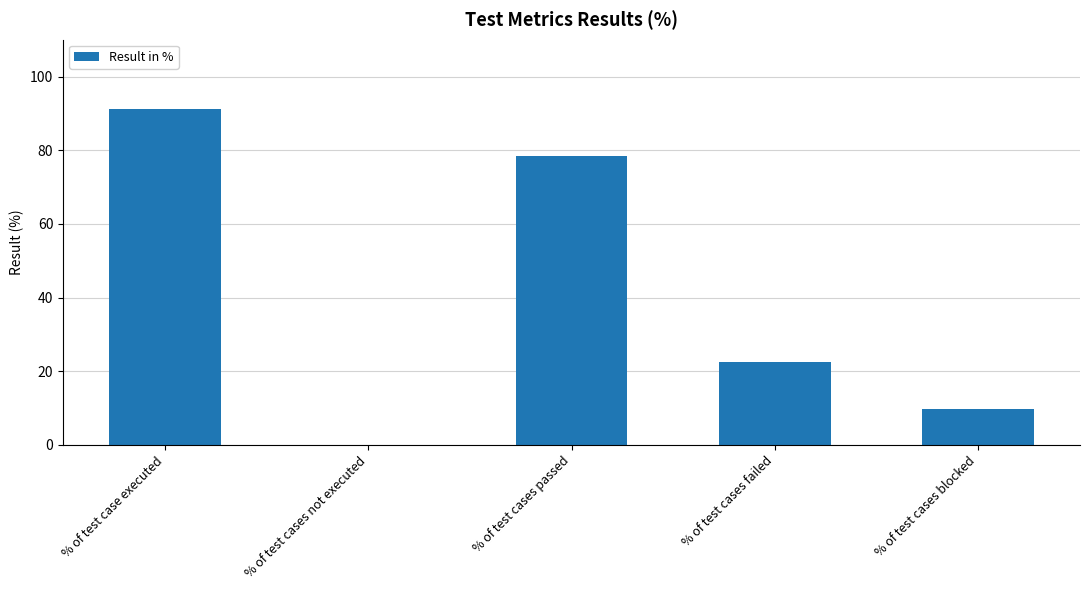

What is the average value?

40.4